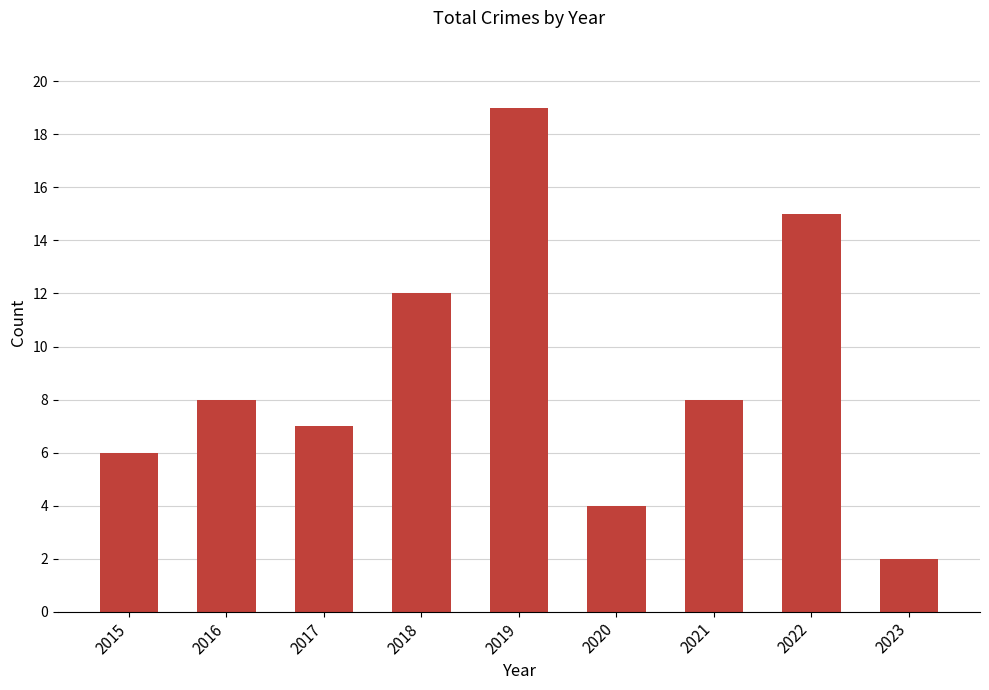

How many categories are shown in the chart?

9